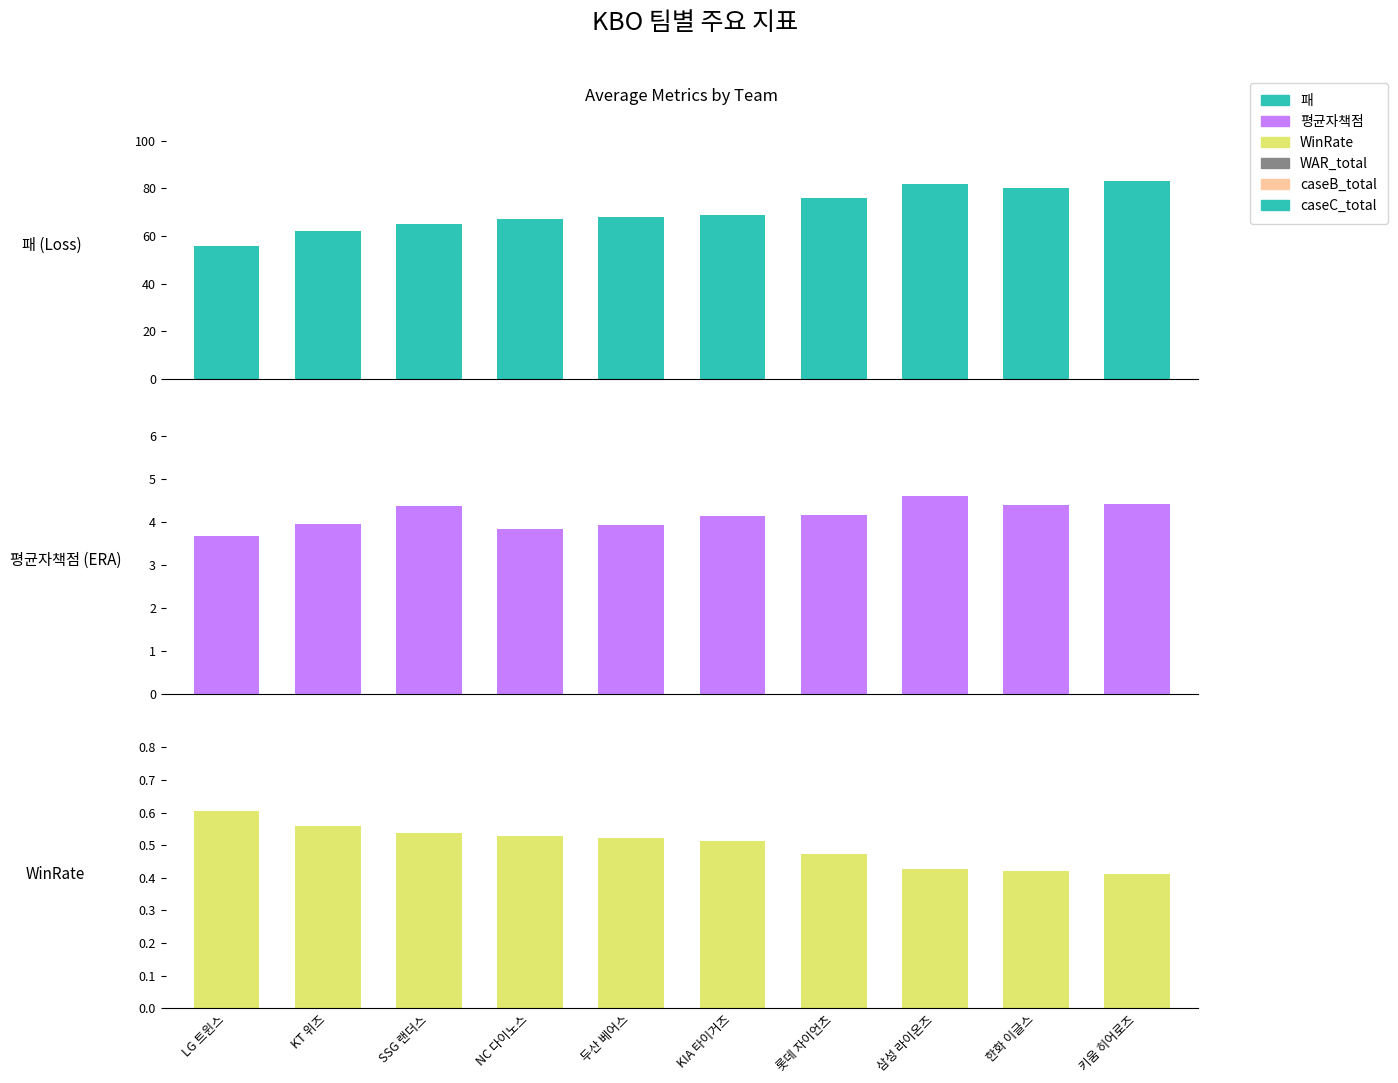

Which has a higher value, 두산 베어스 or 삼성 라이온즈?

삼성 라이온즈